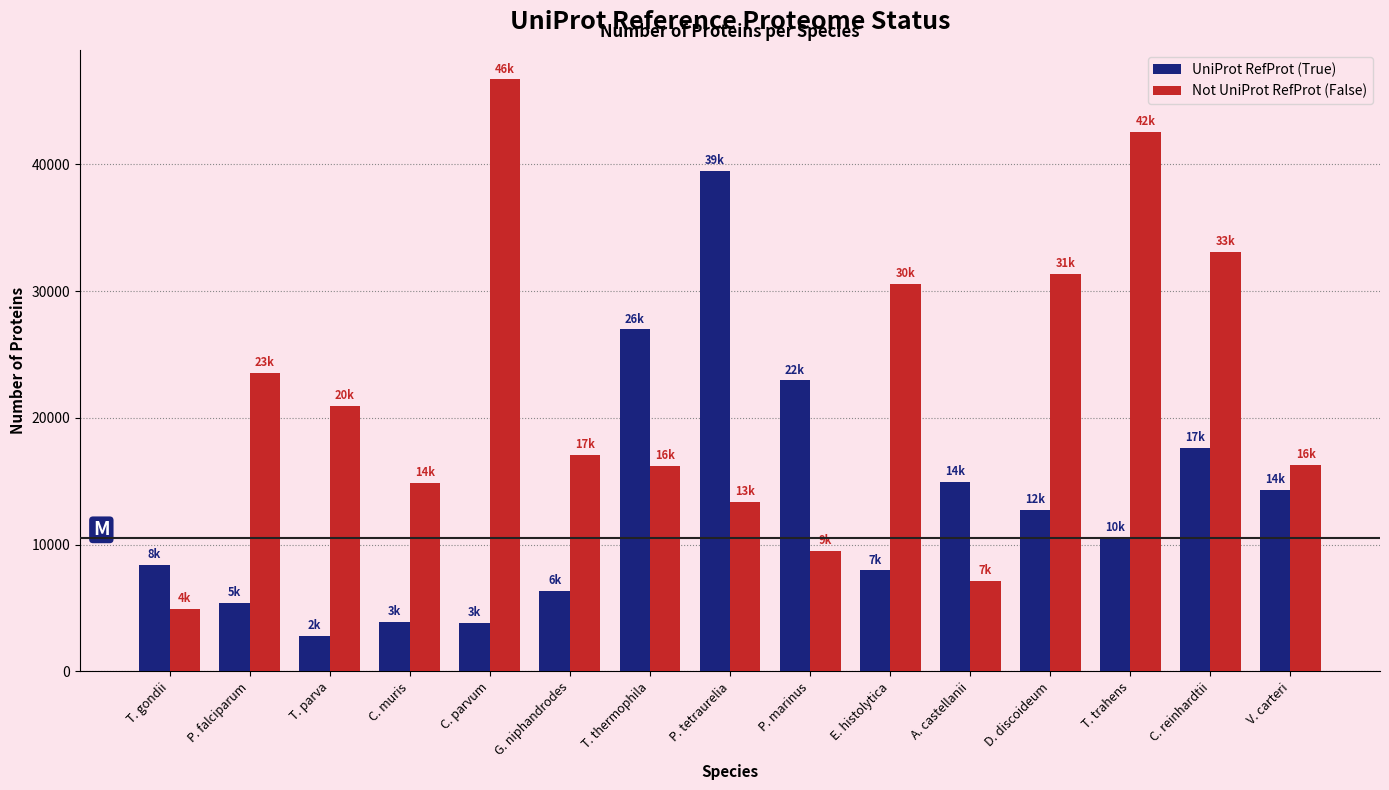

What is the value of the Not UniProt RefProt (False) bar at the 2nd from the left?

23559